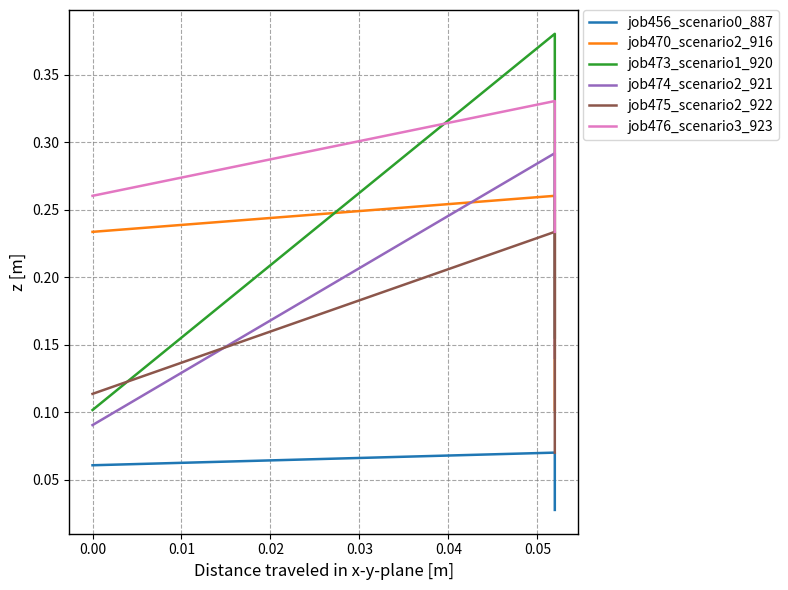

What is the lowest value of the job475_scenario2_922 series?

0.1